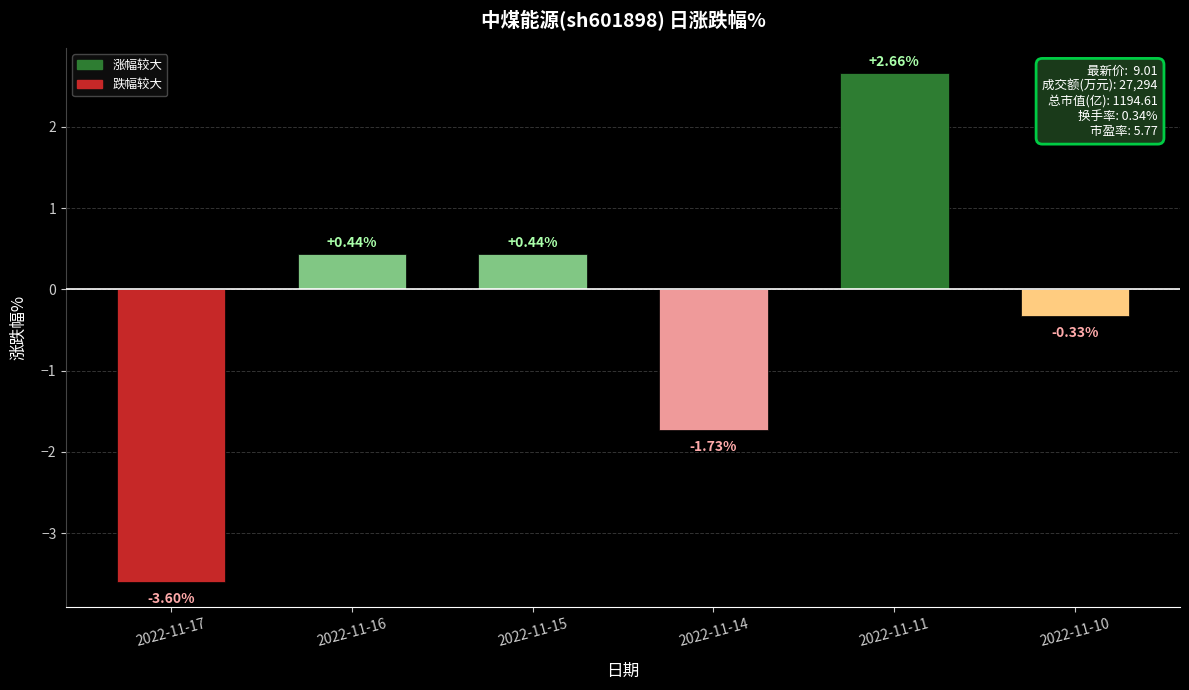

What is the sum of the values at 2022-11-17 and 2022-11-11?

-0.9